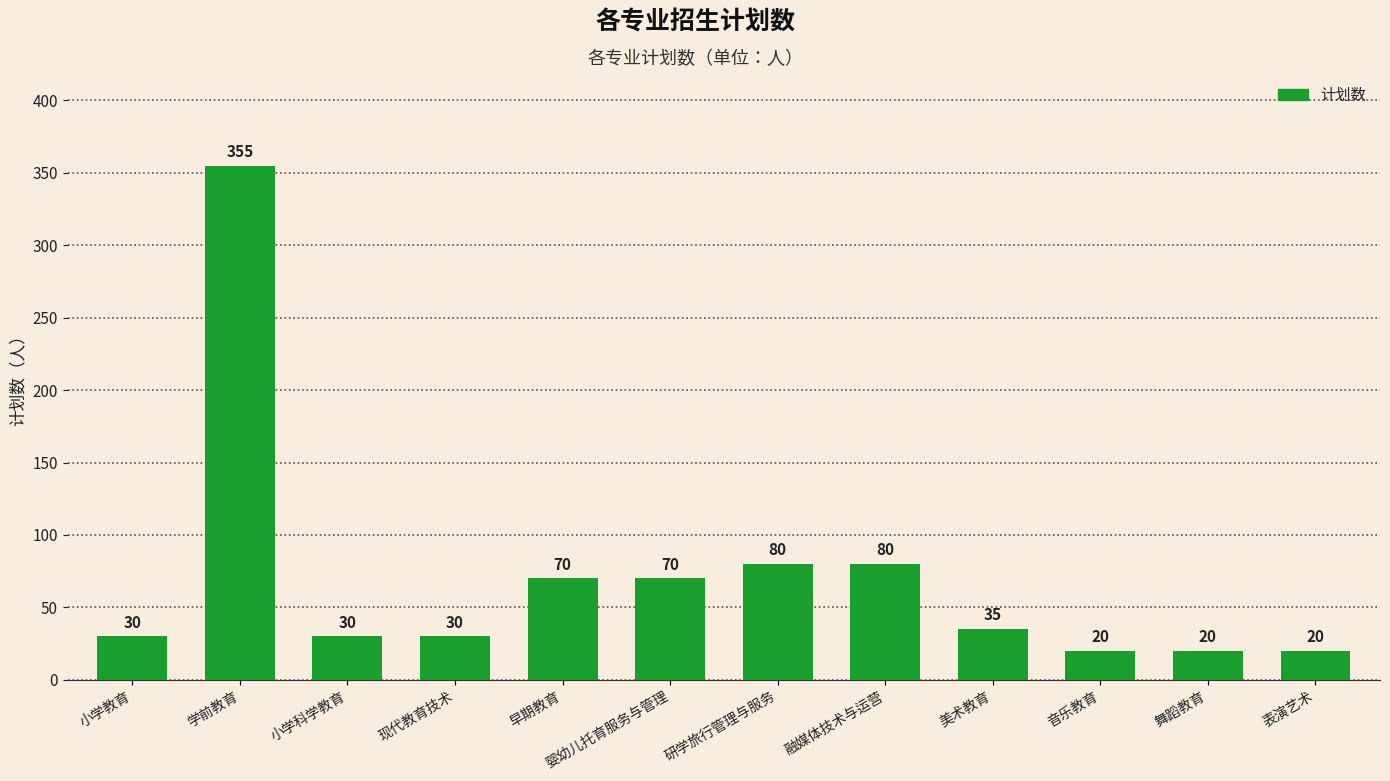

What is the maximum value shown in the chart?

355